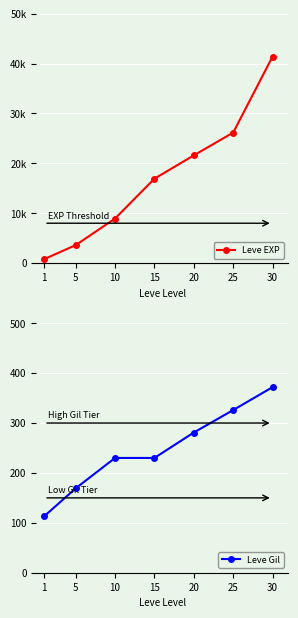

True or false: Leve Gil and Leve EXP intersect in this chart.

False